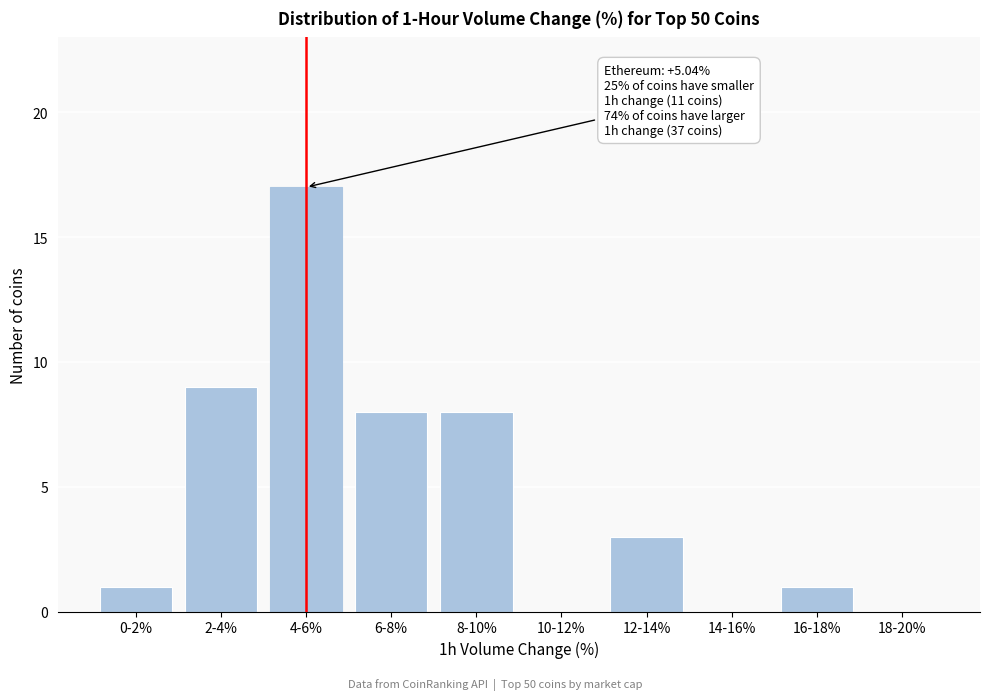

Reading left to right, what are all the values shown in this chart?

0-2%=1	2-4%=9	4-6%=17	6-8%=8	8-10%=8	10-12%=0	12-14%=3	14-16%=0	16-18%=1	18-20%=0